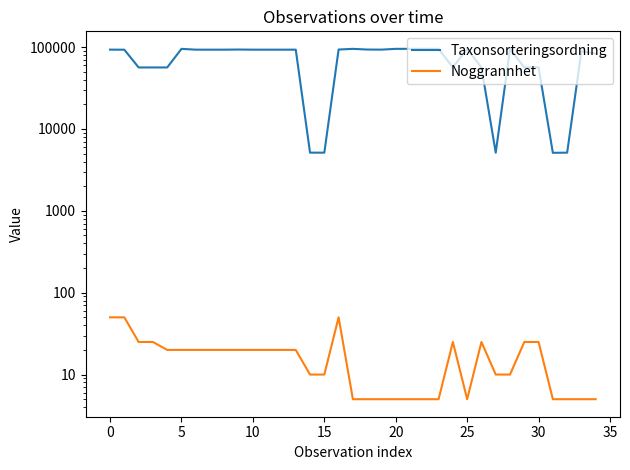

What is the difference between the maximum and minimum values in the Noggrannhet series?

45